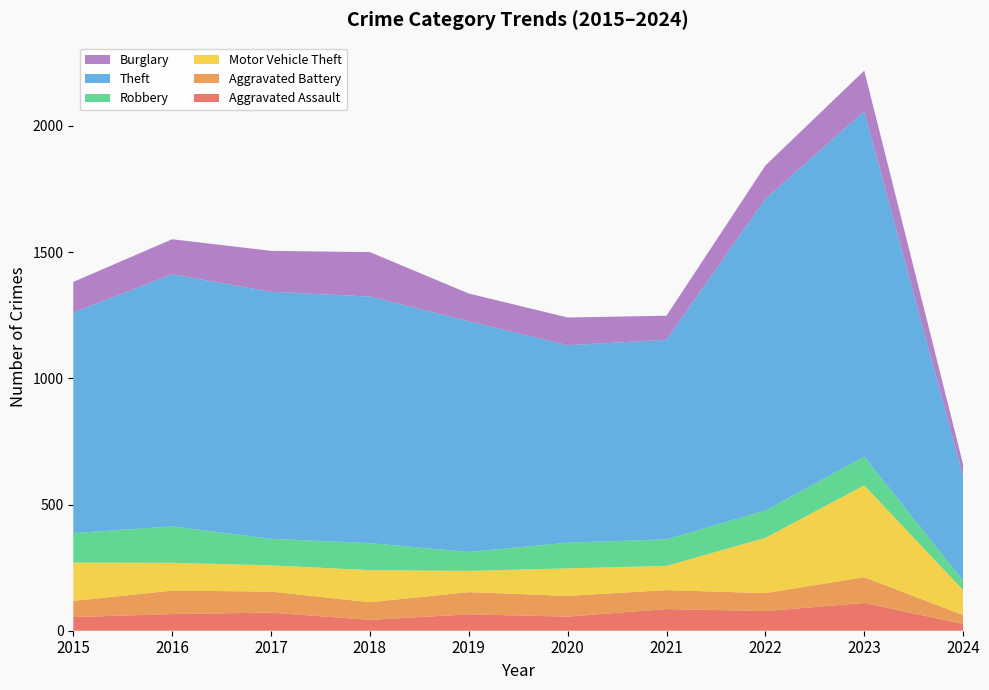

Reading left to right, list all the values displayed in this chart.

Aggravated Assault: 2015=54	2016=66	2017=72	2018=43	2019=65	2020=56	2021=86	2022=78	2023=110	2024=27
Aggravated Battery: 2015=64	2016=93	2017=83	2018=70	2019=88	2020=82	2021=75	2022=71	2023=102	2024=35
Motor Vehicle Theft: 2015=152	2016=110	2017=104	2018=127	2019=84	2020=109	2021=96	2022=219	2023=364	2024=99
Robbery: 2015=117	2016=144	2017=105	2018=107	2019=75	2020=102	2021=105	2022=108	2023=114	2024=37
Theft: 2015=874	2016=999	2017=979	2018=977	2019=914	2020=782	2021=791	2022=1235	2023=1368	2024=414
Burglary: 2015=121	2016=139	2017=162	2018=176	2019=110	2020=110	2021=95	2022=132	2023=161	2024=47